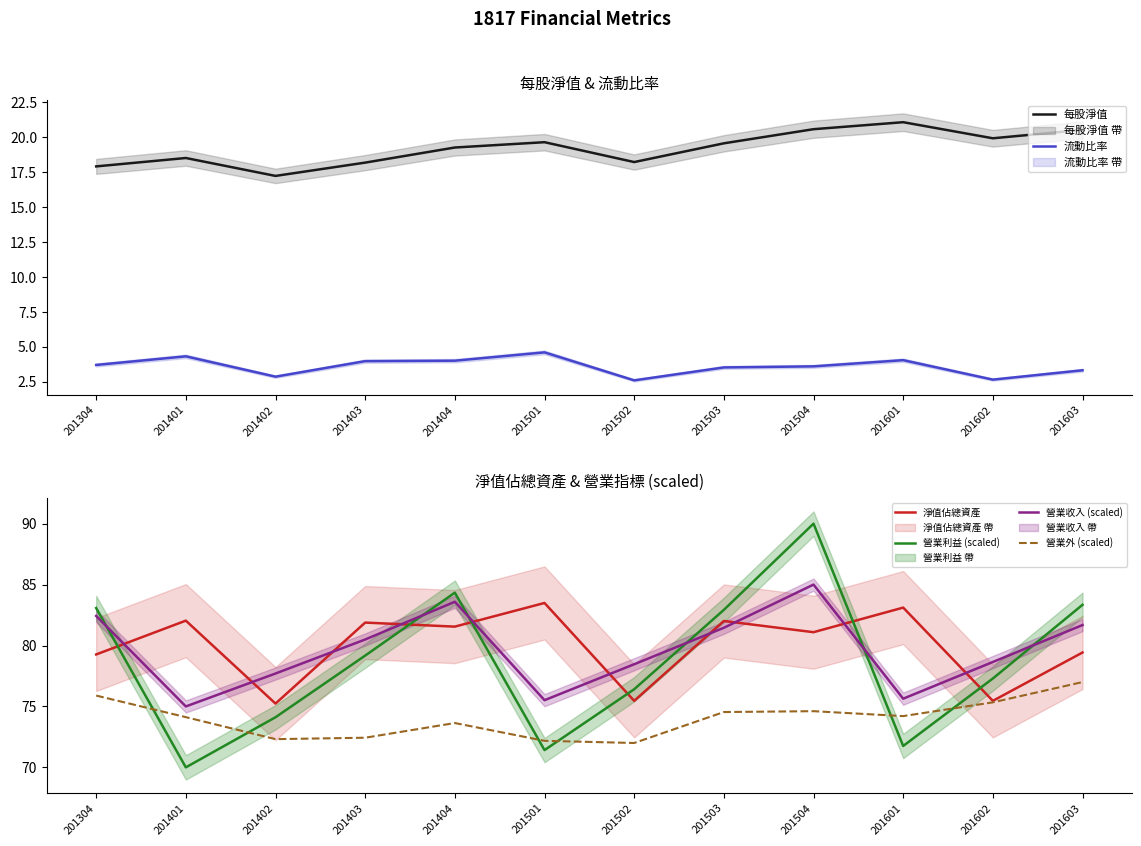

Count the number of categories in the chart.

12